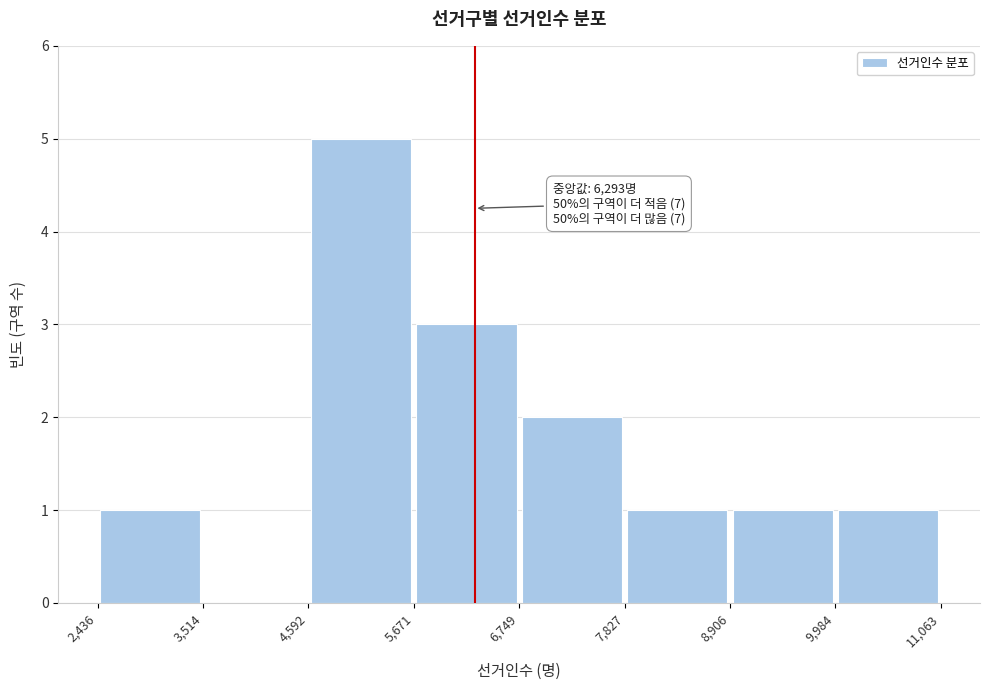

Over which range of the x-axis is the bar tallest?

4,592 to 5,671